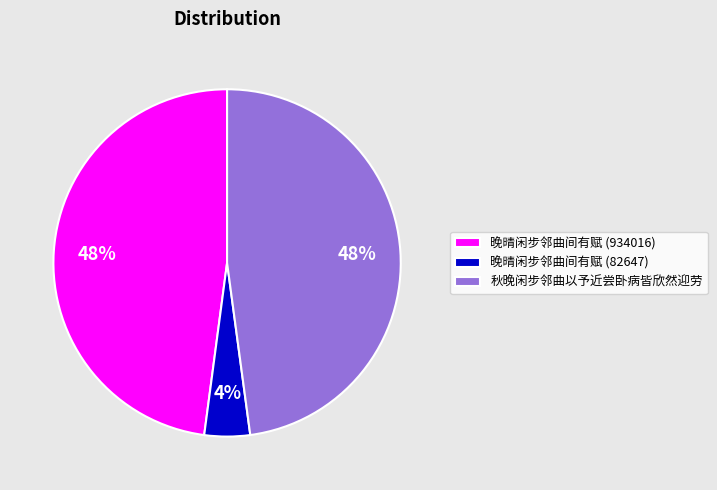

Which category has the smallest portion of the pie?

晚晴闲步邻曲间有赋 (82647)